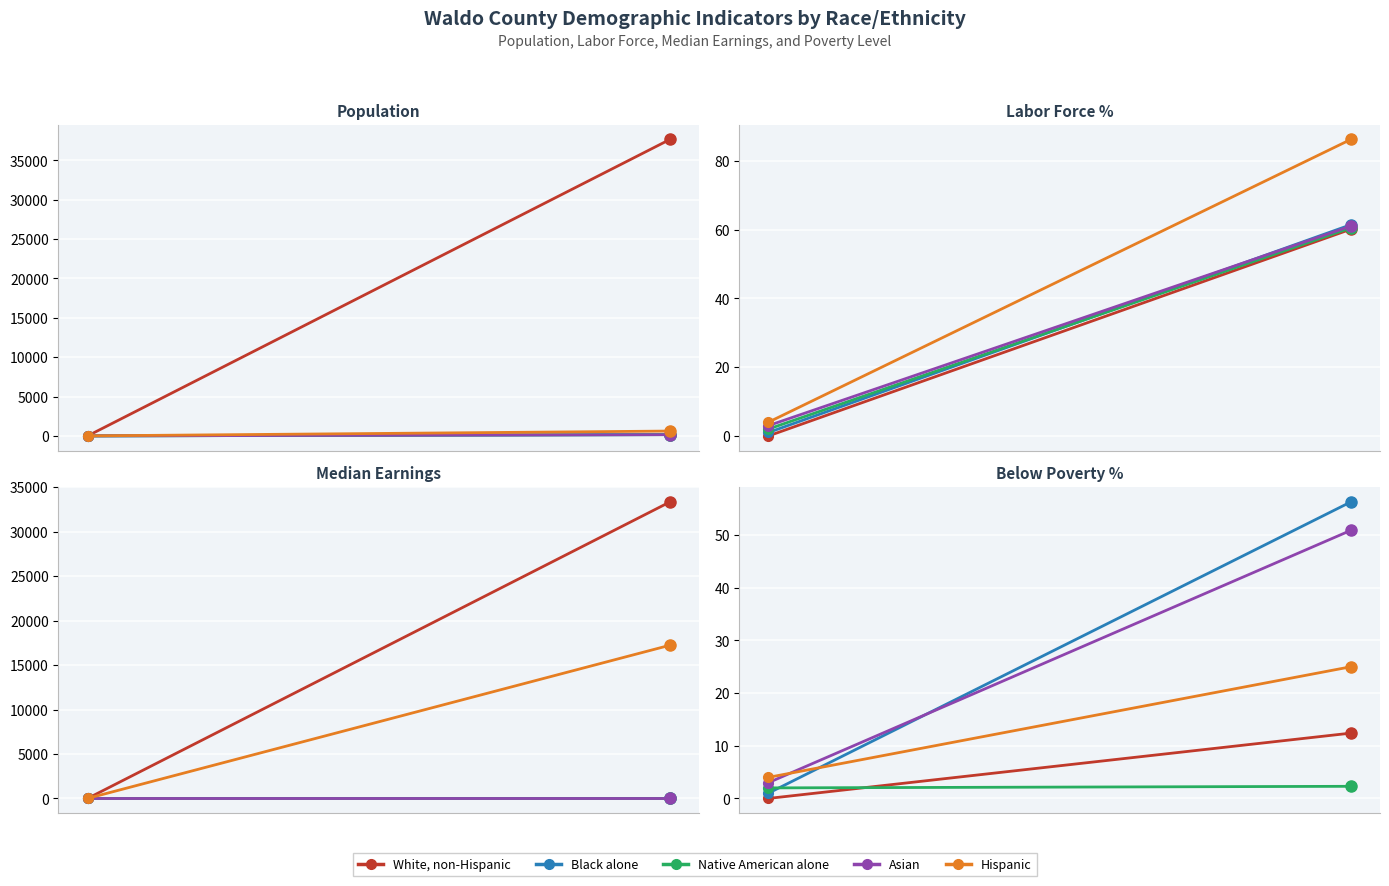

Is it true that Native American alone equals 2.3 at 1?

True